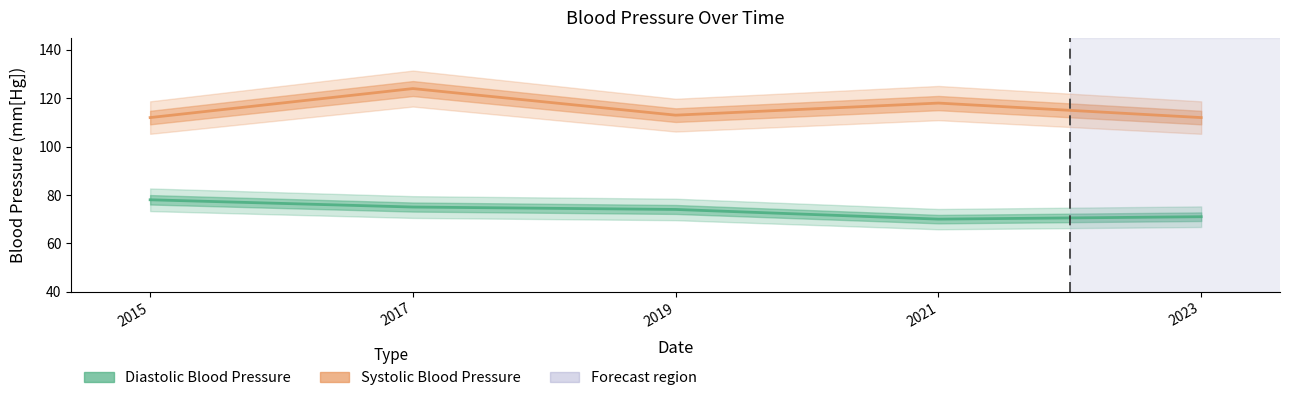

What are all the series names shown in the legend?

Diastolic Blood Pressure, Systolic Blood Pressure